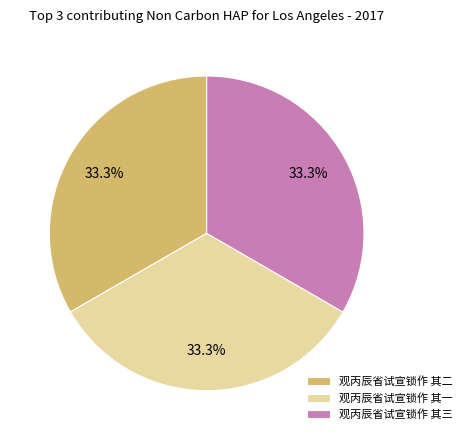

Is there a majority slice in this chart?

No